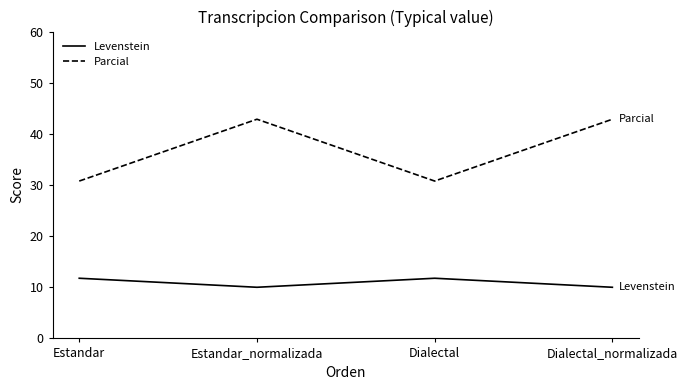

What is the average value of the Levenstein series?

10.9